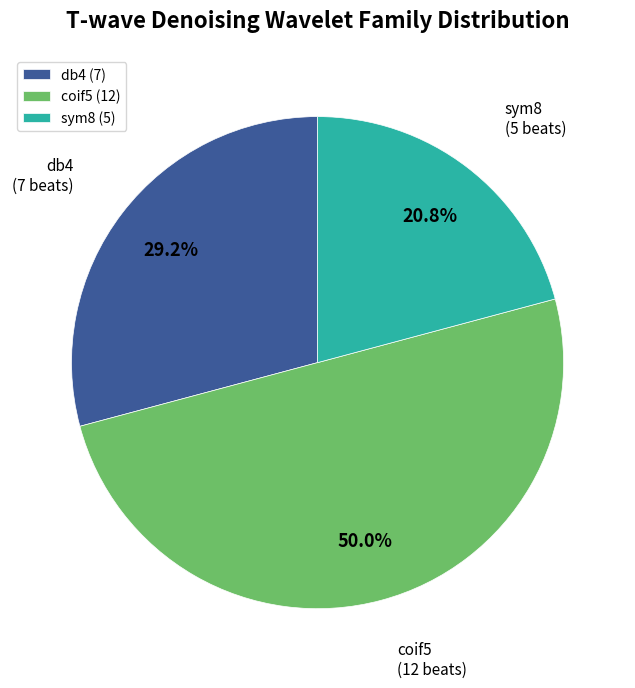

Combined, do sym8 and coif5 account for over 50%?

Yes